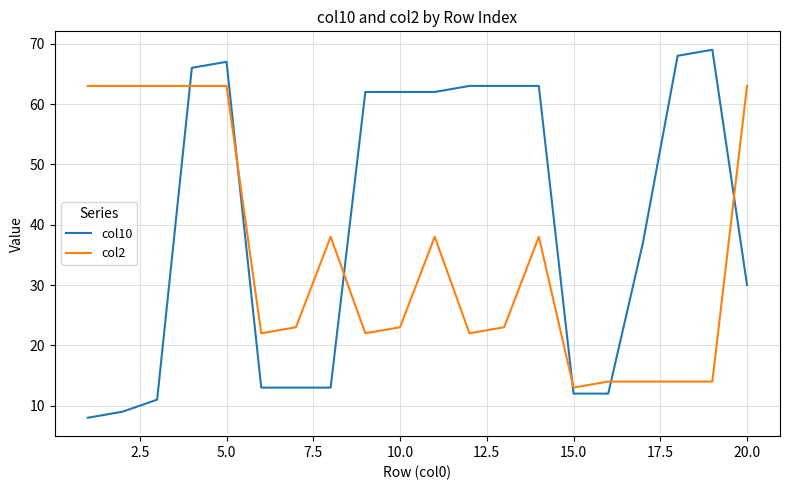

How many times do col2 and col10 cross each other?

6